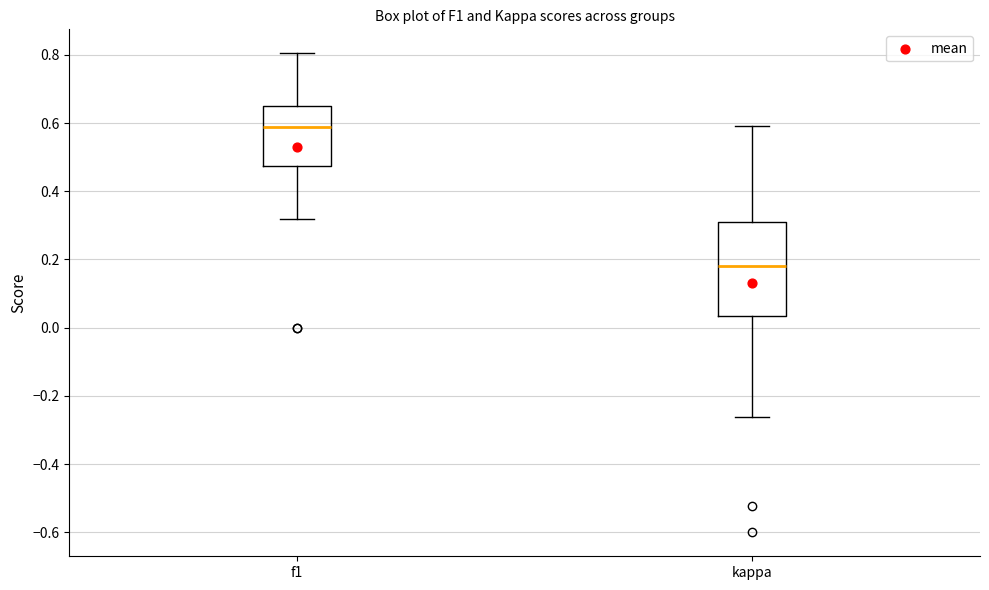

Which box has the highest median line?

f1